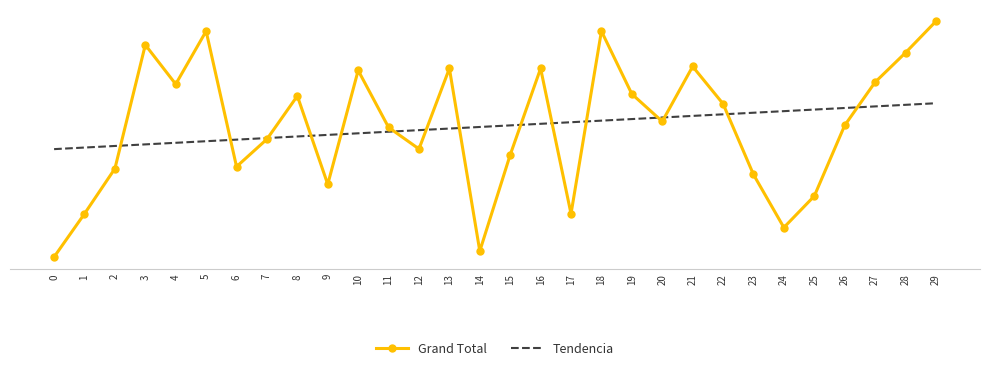

Between which two adjacent categories do Tendencia and Grand Total first intersect?

2 and 3